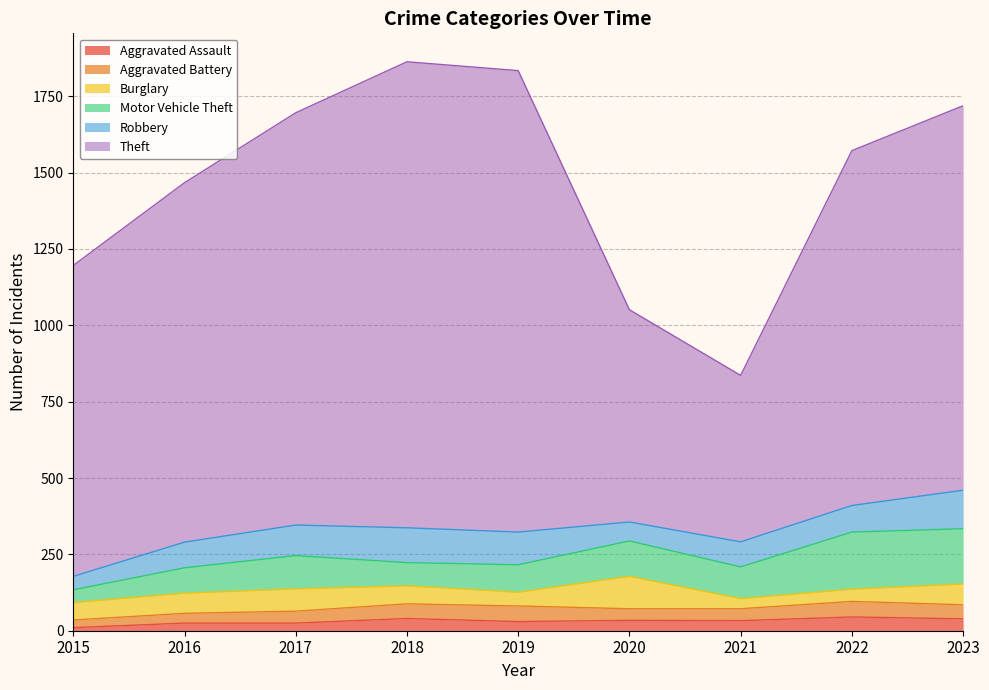

List the labels in order of Aggravated Battery value, smallest first.

2015, 2016, 2020, 2017, 2021, 2023, 2018, 2019, 2022